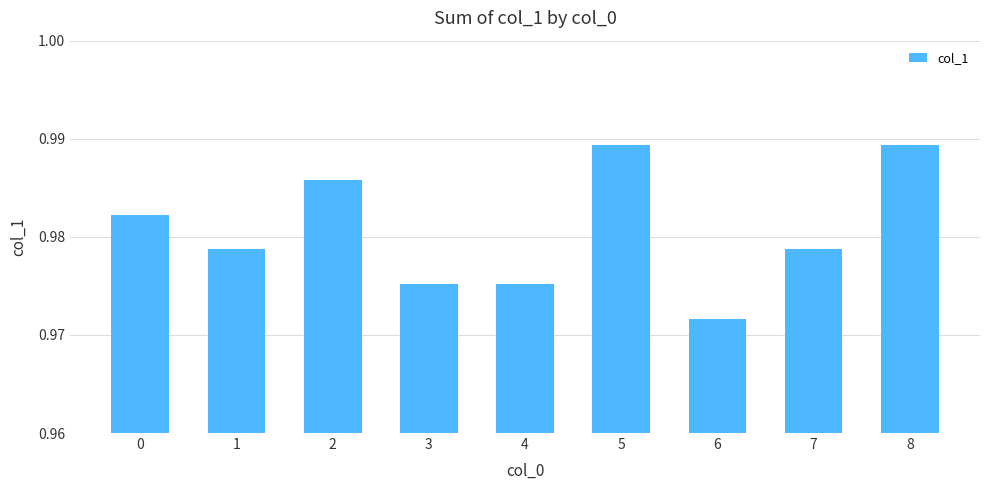

Is it true that the value at 2 is 1.6?

False